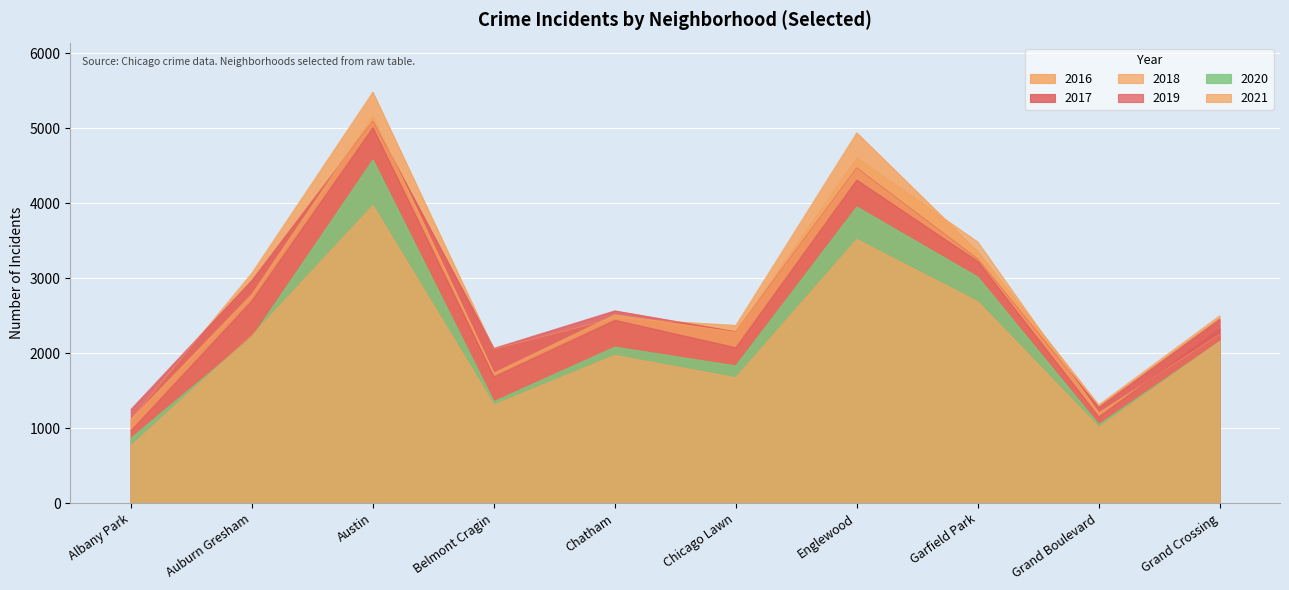

What is the value of the 2018 point at the 1st from the left?

1117